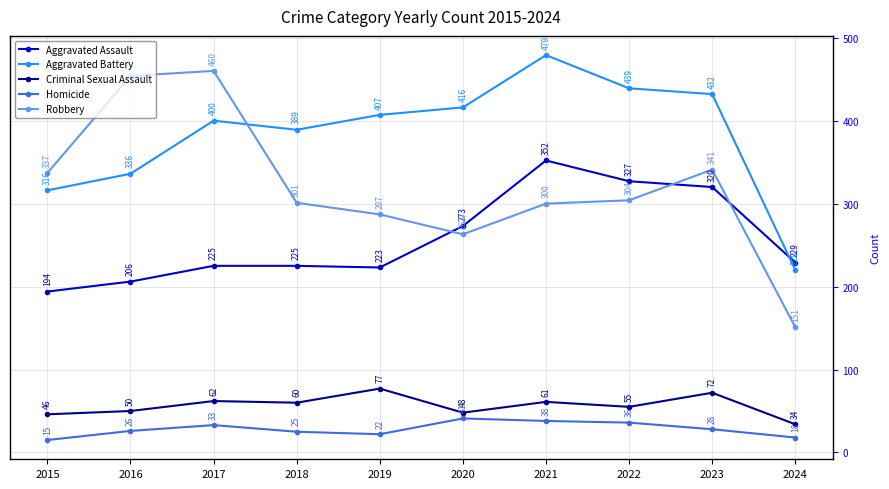

What is the lowest value of the Robbery series?

151